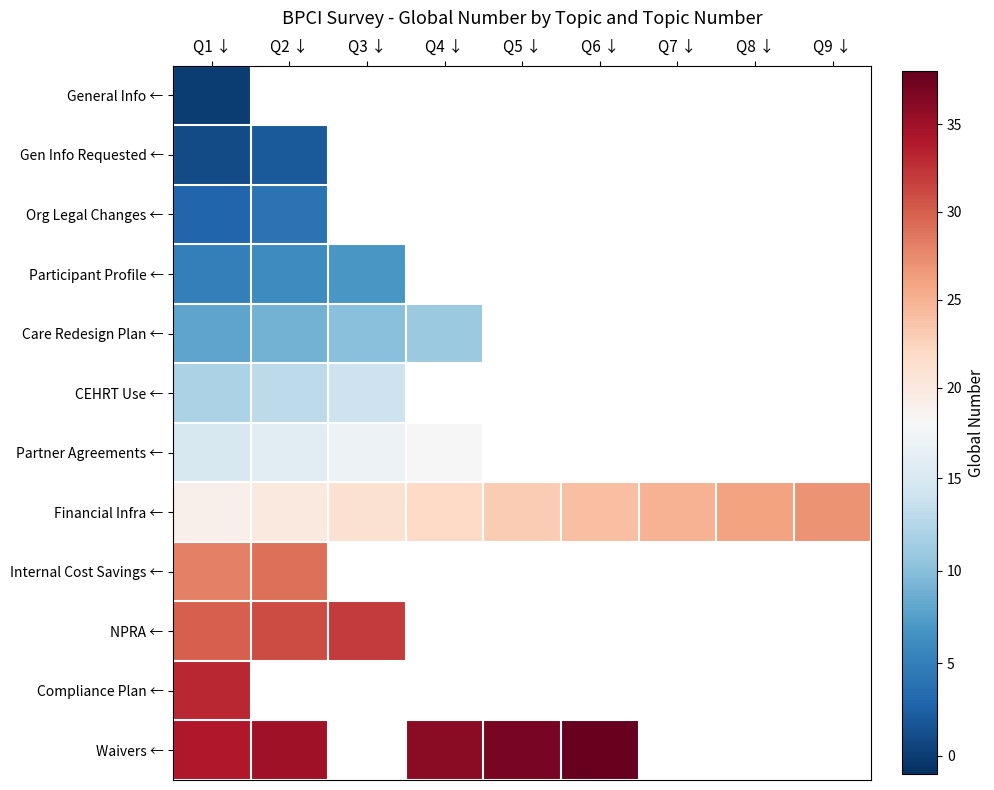

At how many categories does at least one series exceed 1?

9